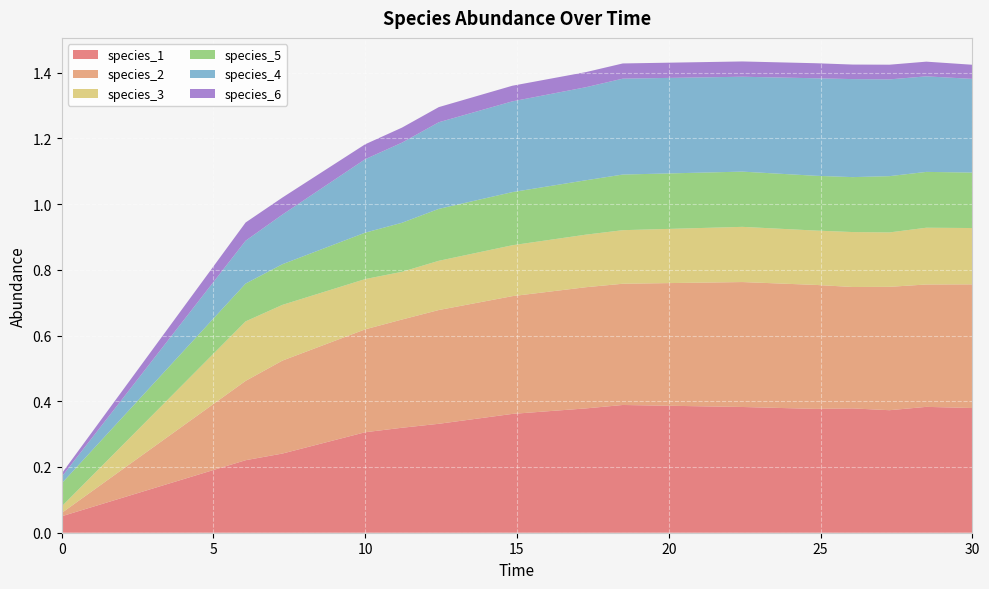

Reading right to left, extract all data points from this chart.

species_1: 14=0.4	13=0.4	12=0.4	11=0.4	10=0.4	9=0.4	8=0.4	7=0.4	6=0.4	5=0.3	4=0.3	3=0.3	2=0.2	1=0.2	0=0.1
species_2: 14=0.4	13=0.4	12=0.4	11=0.4	10=0.4	9=0.4	8=0.4	7=0.4	6=0.4	5=0.3	4=0.3	3=0.3	2=0.3	1=0.2	0=0.0
species_3: 14=0.2	13=0.2	12=0.2	11=0.2	10=0.2	9=0.2	8=0.2	7=0.2	6=0.2	5=0.1	4=0.1	3=0.2	2=0.2	1=0.2	0=0.0
species_5: 14=0.2	13=0.2	12=0.2	11=0.2	10=0.2	9=0.2	8=0.2	7=0.2	6=0.2	5=0.2	4=0.1	3=0.1	2=0.1	1=0.1	0=0.1
species_4: 14=0.3	13=0.3	12=0.3	11=0.3	10=0.3	9=0.3	8=0.3	7=0.3	6=0.3	5=0.3	4=0.2	3=0.2	2=0.2	1=0.1	0=0.0
species_6: 14=0.0	13=0.0	12=0.0	11=0.0	10=0.0	9=0.0	8=0.0	7=0.0	6=0.0	5=0.0	4=0.0	3=0.0	2=0.1	1=0.1	0=0.0